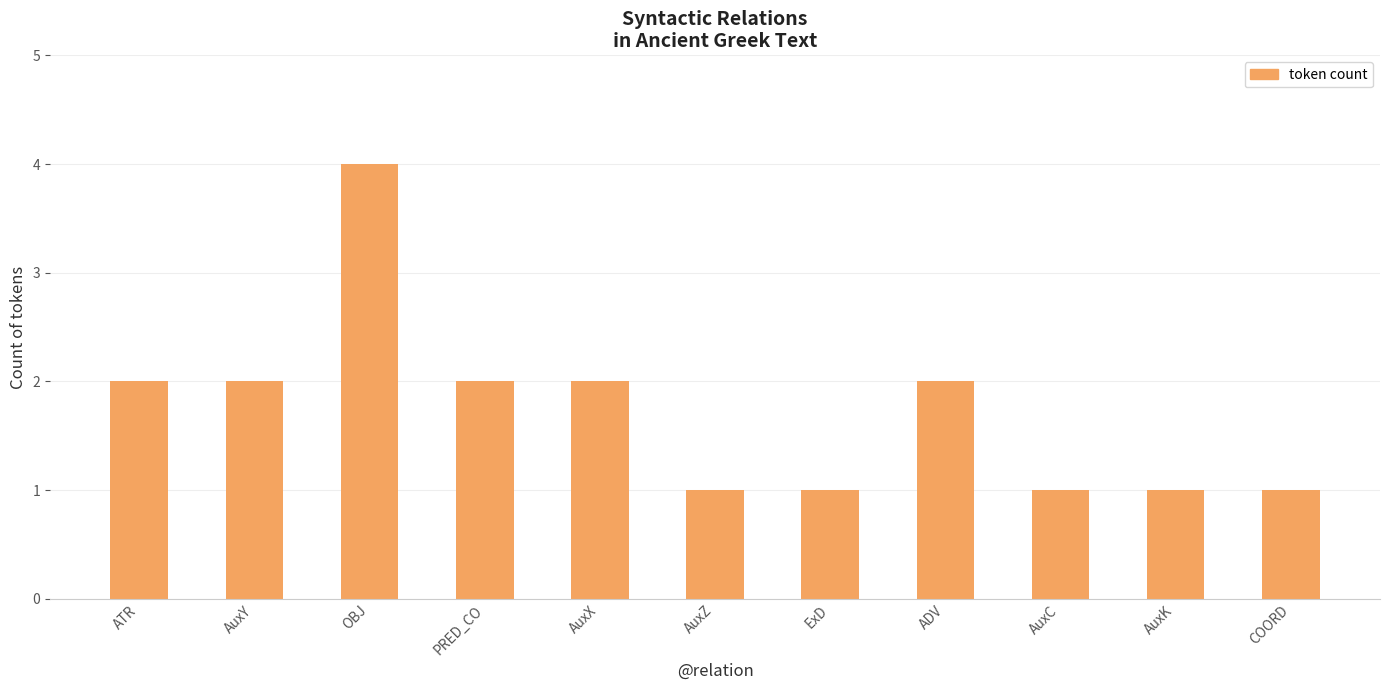

Reading left to right, transcribe all the data shown in this chart.

2	2	4	2	2	1	1	2	1	1	1